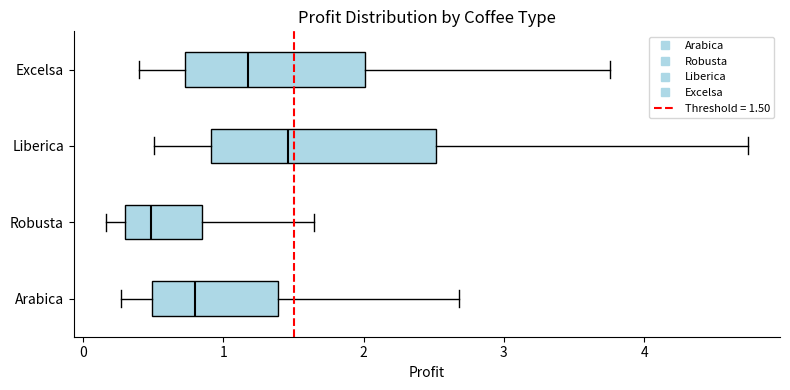

Reading bottom to top, transcribe this box plot: for each box, give where its median line is, the range the box spans, and where its two whiskers end, as read against the x-axis. The values are not printed on the chart, so give them approximately, as read against the axis.

Arabica: median 0.8, box 0.5 to 1.4, whiskers 0.3 to 2.7
Robusta: median 0.5, box 0.3 to 0.8, whiskers 0.2 to 1.6
Liberica: median 1.5, box 0.9 to 2.5, whiskers 0.5 to 4.7
Excelsa: median 1.2, box 0.7 to 2.0, whiskers 0.4 to 3.8